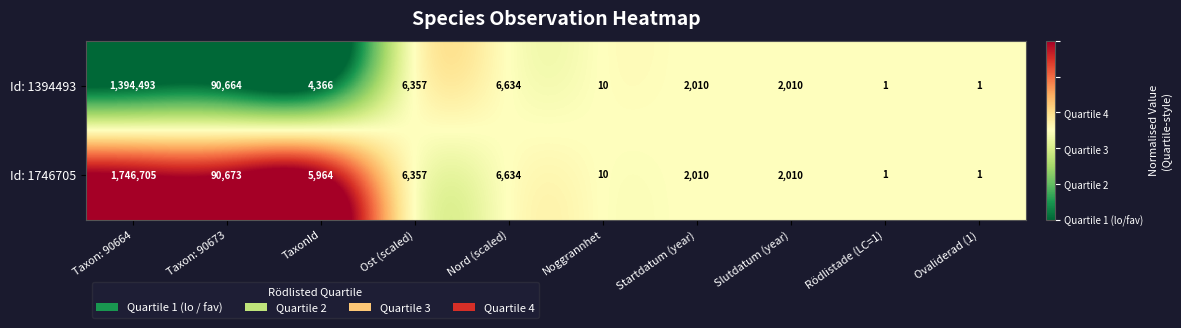

Where does the Id: 1746705 series first go above 5964?

Taxon: 90664